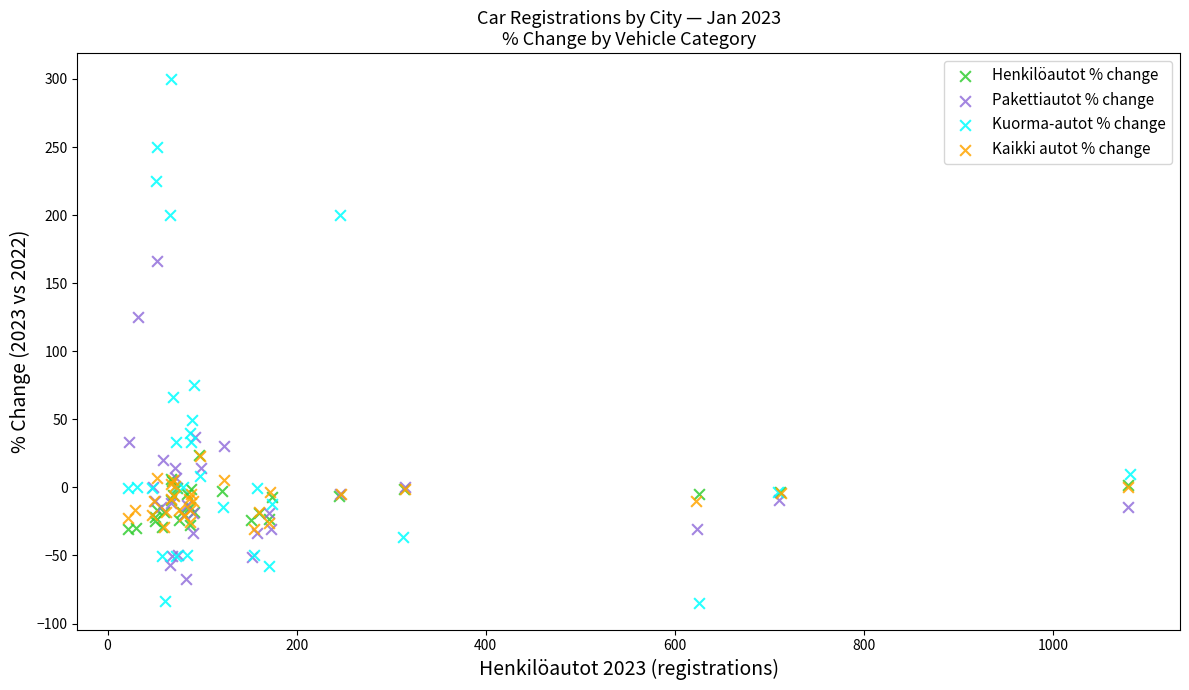

Which series has the widest spread of Y values?

Kuorma-autot % change